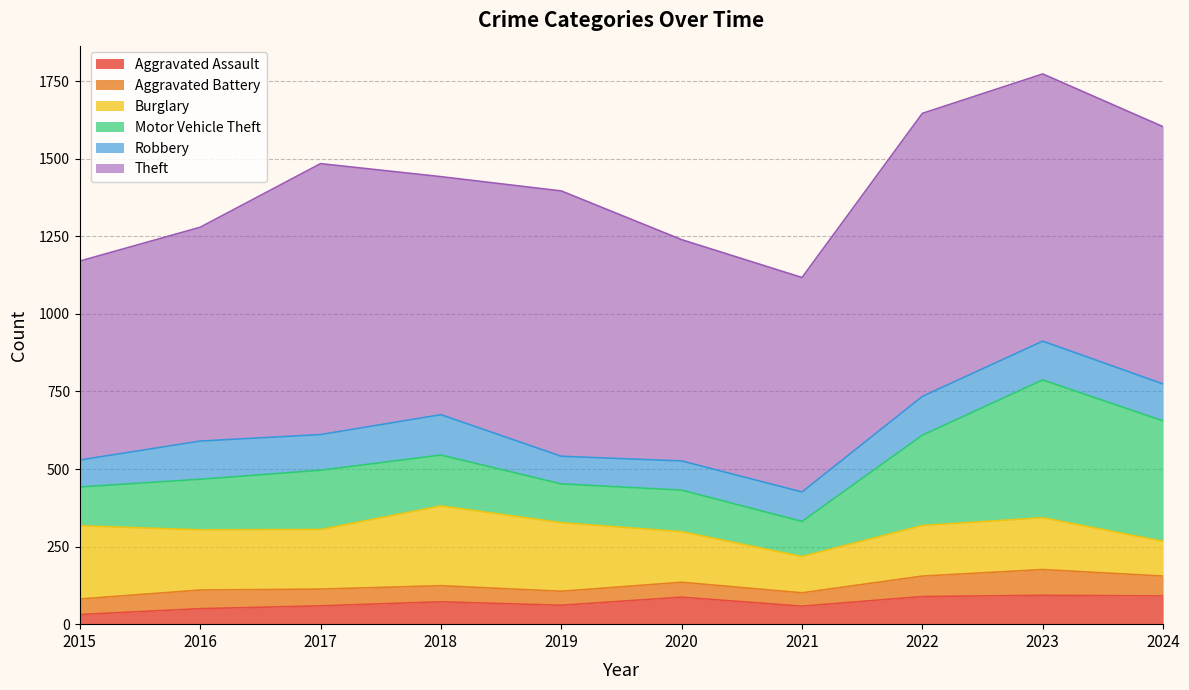

What are all the series names shown in the legend?

Aggravated Assault, Aggravated Battery, Burglary, Motor Vehicle Theft, Robbery, Theft